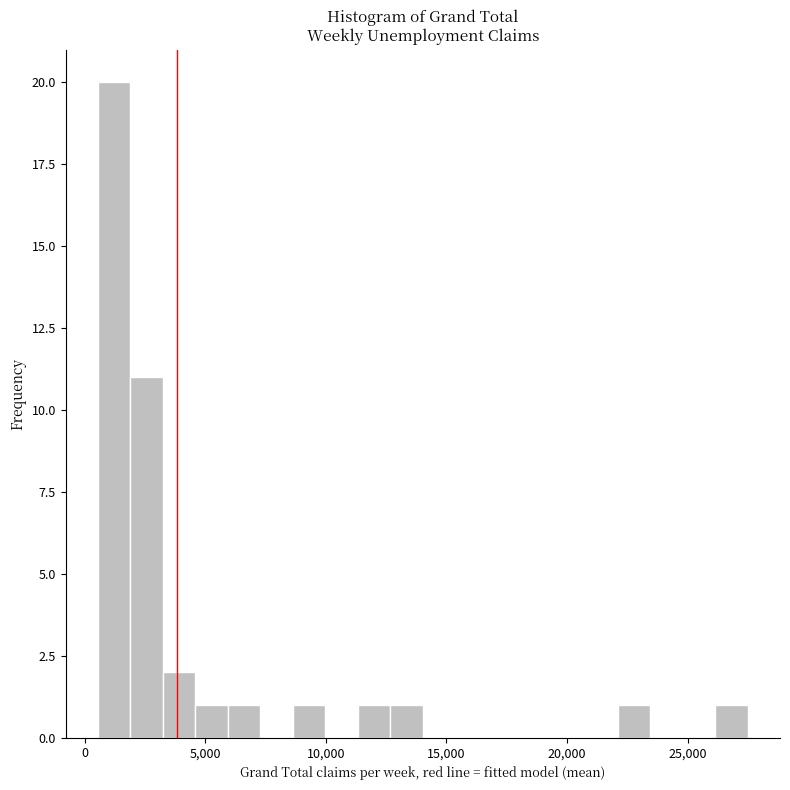

Around what value on the x-axis is the tallest bar? Give the approximate position of its centre, as read against the axis.

1000